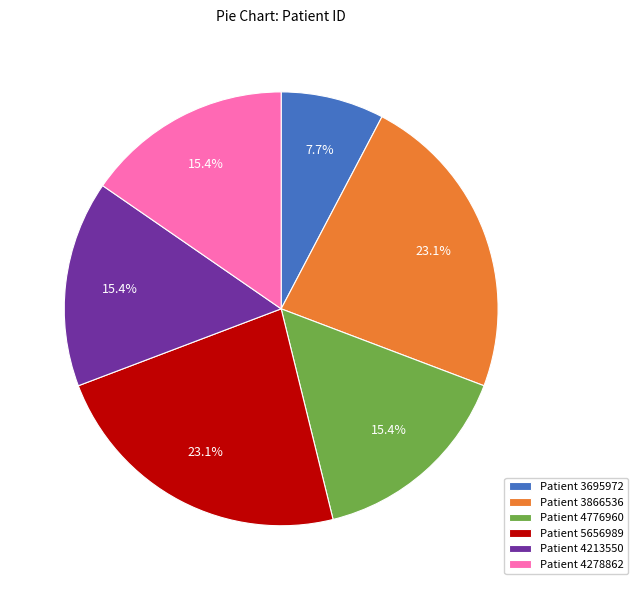

What is the ratio of the value at Patient 4213550 to the value at Patient 4278862?

1.0